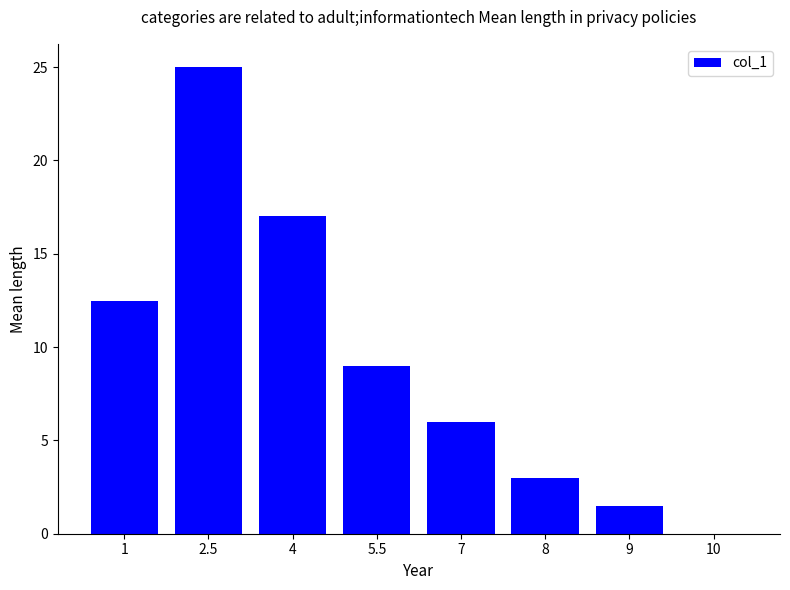

What is the greatest value displayed?

25.0